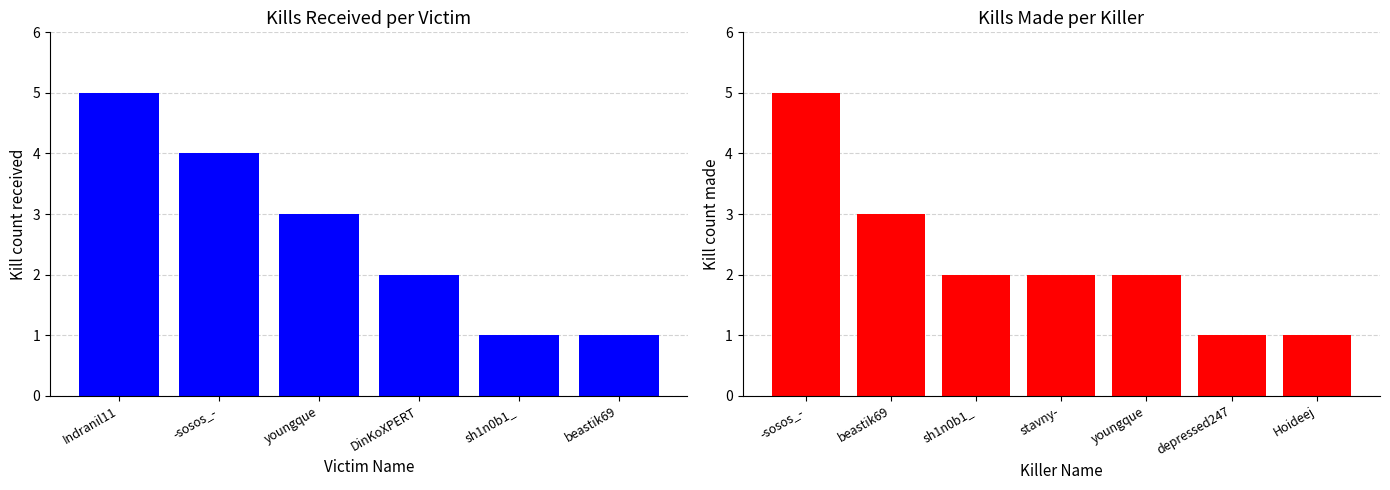

Which has a higher value, Hoideej or youngque?

youngque